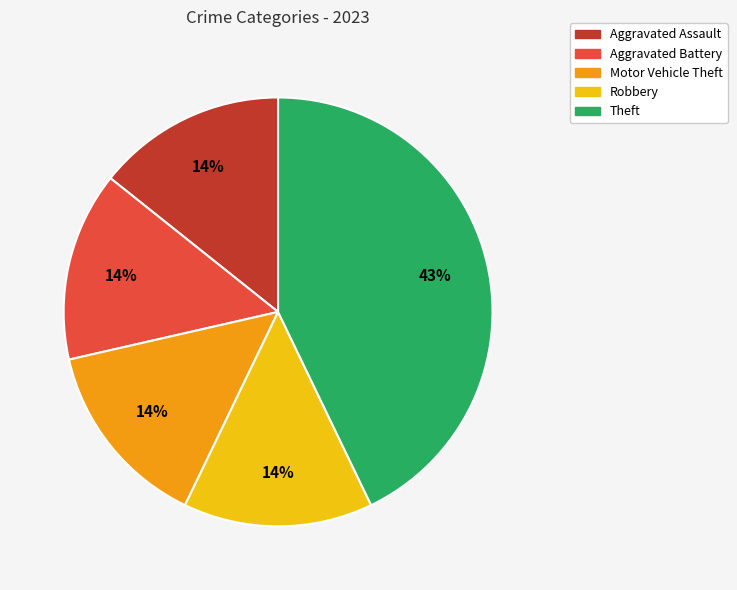

To the nearest percent, what is the difference between the Theft and Robbery slice percentages?

29%